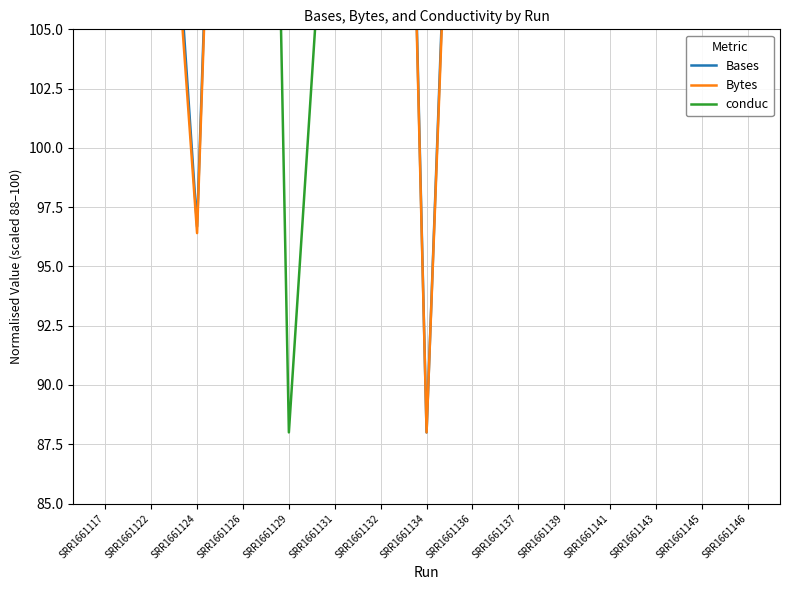

What is the spread (max minus min) of values at SRR1661136?

25.2